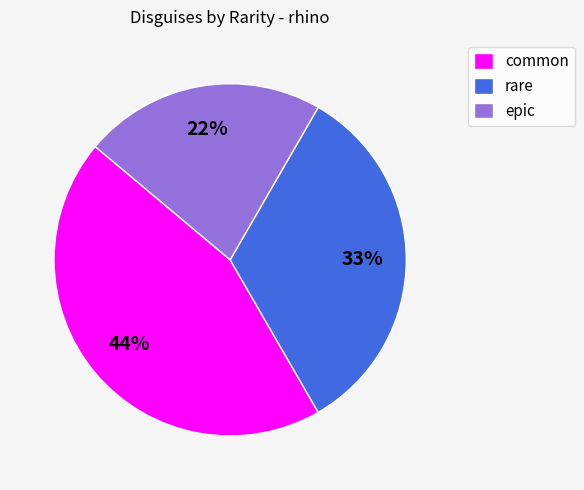

The common slice represents 58% of the pie. True or false?

False